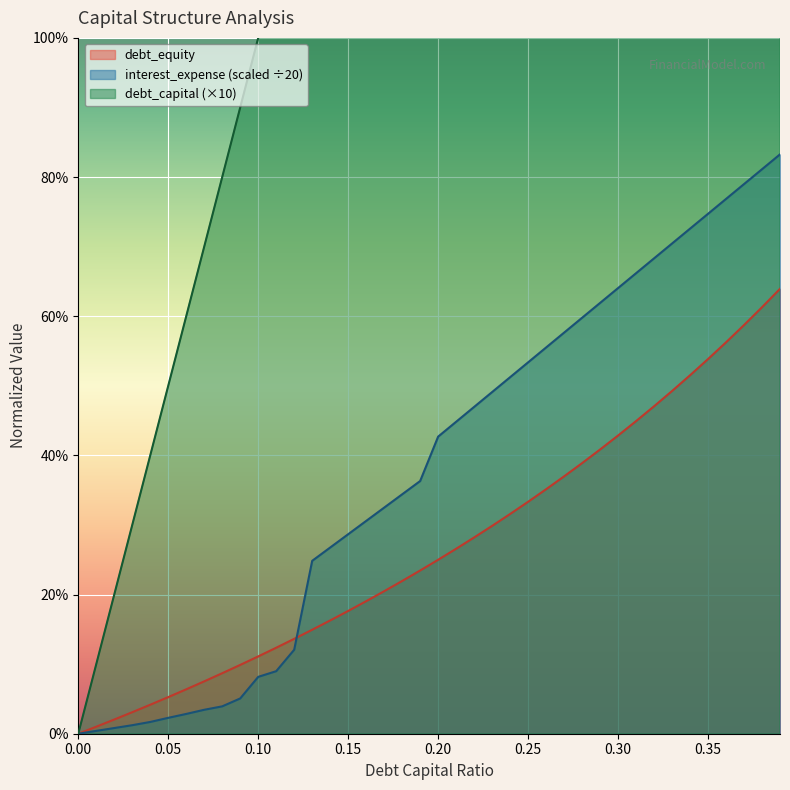

What is the difference between the second highest and minimum values in the debt_capital series?

3.8